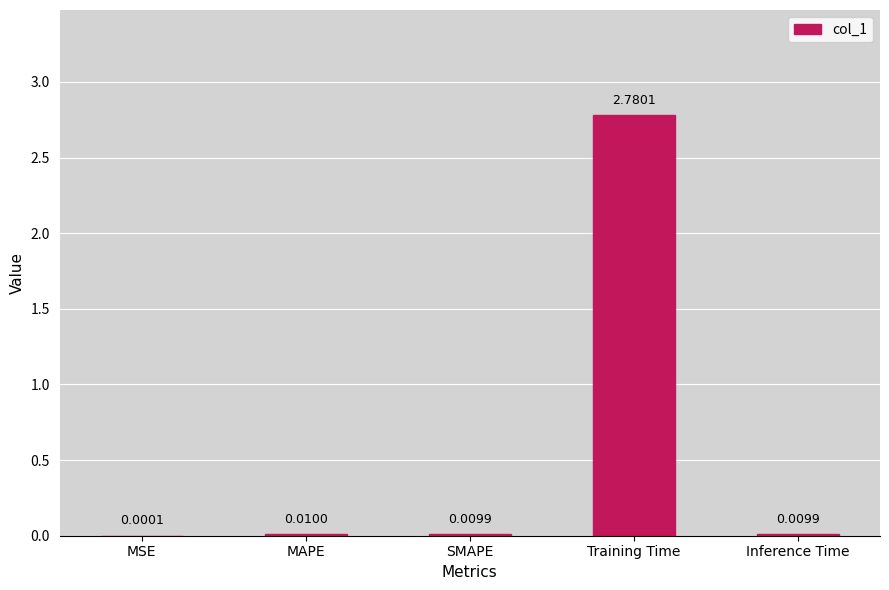

At which label is the value closest to 1?

MAPE